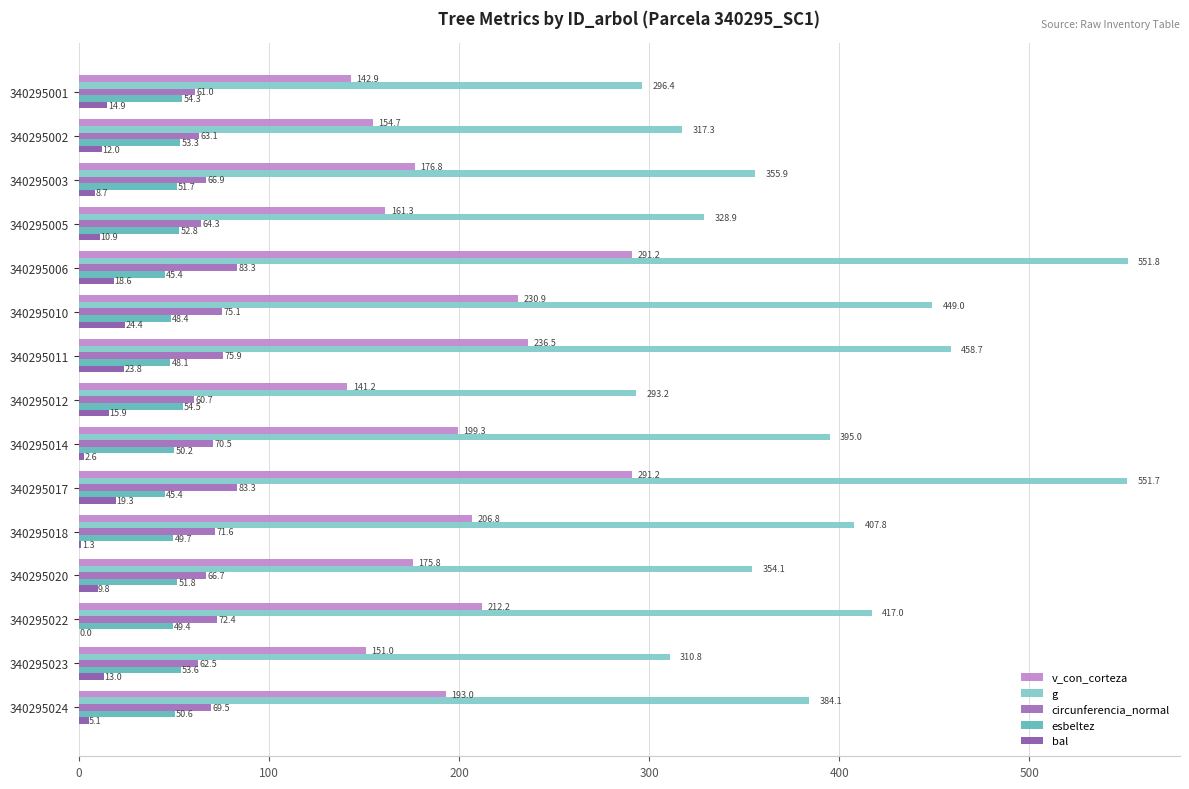

What is the maximum value shown in the chart?

551.8